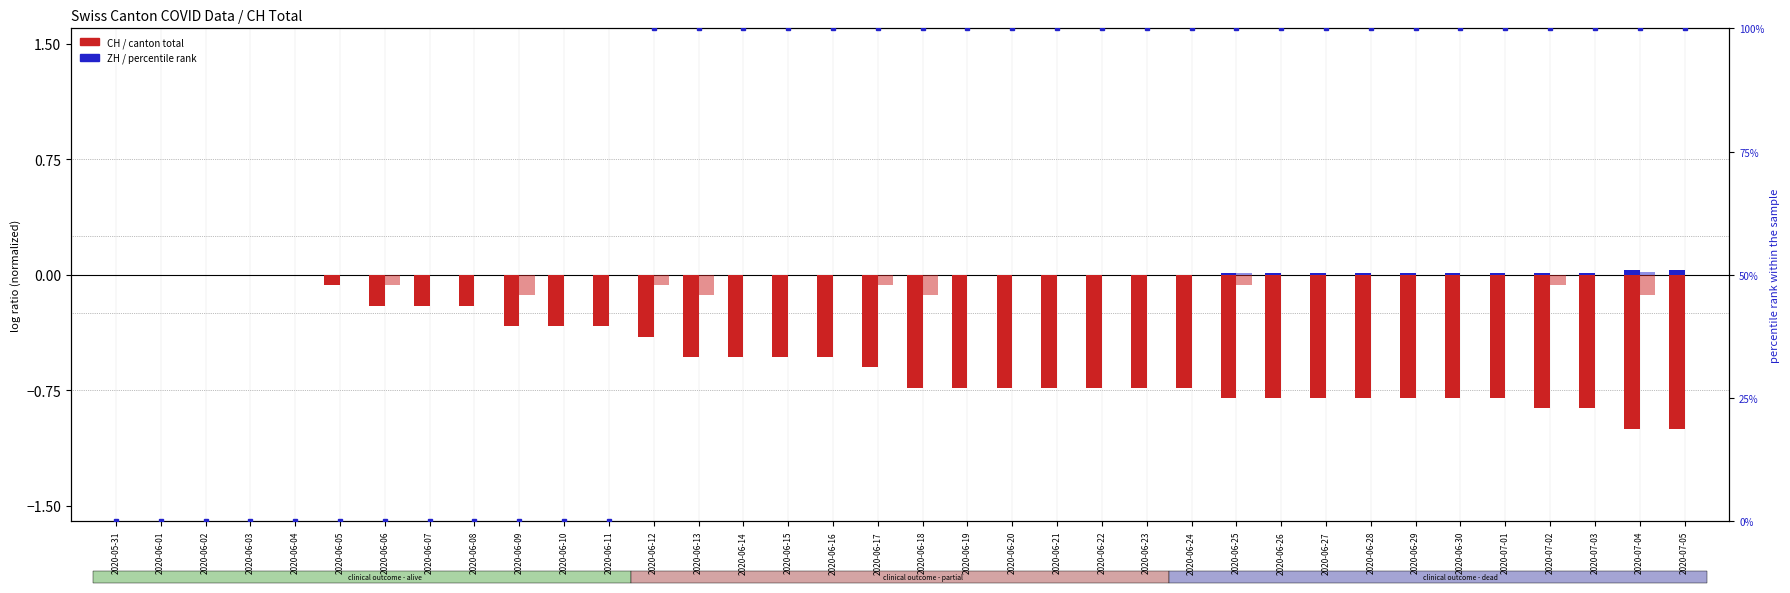

What is the label of the 21st bar from the left?

2020-06-20